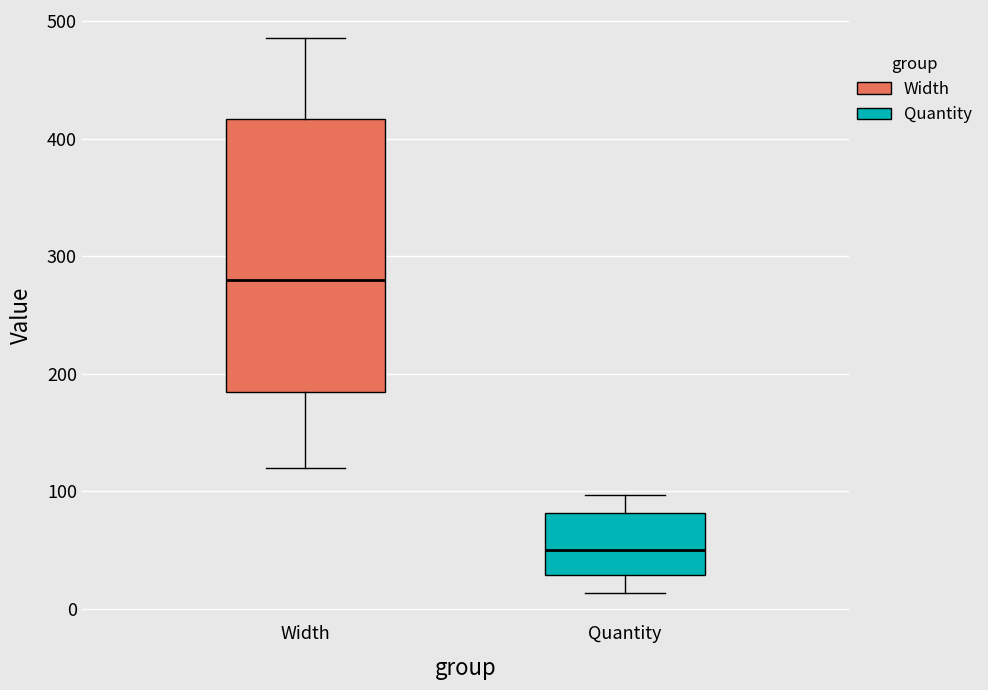

Where does the upper whisker of the box for Quantity end on the y-axis? The values are not printed on the chart, so give them approximately, as read against the axis.

100